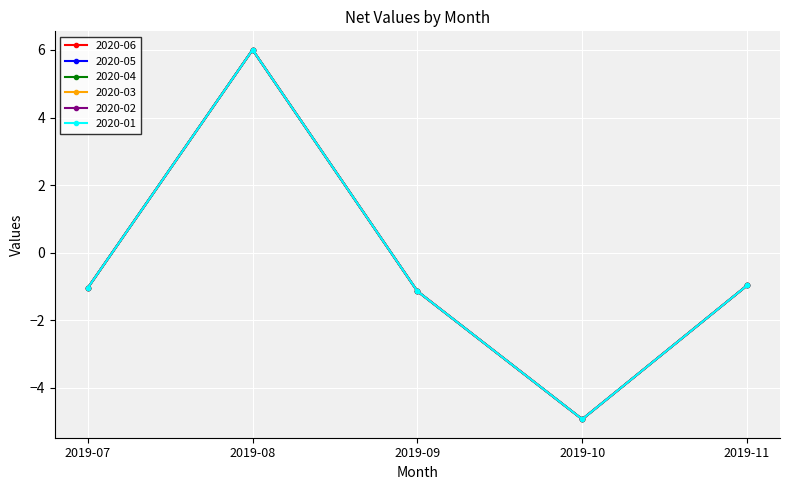

Is this an area chart (filled region under the line)?

No